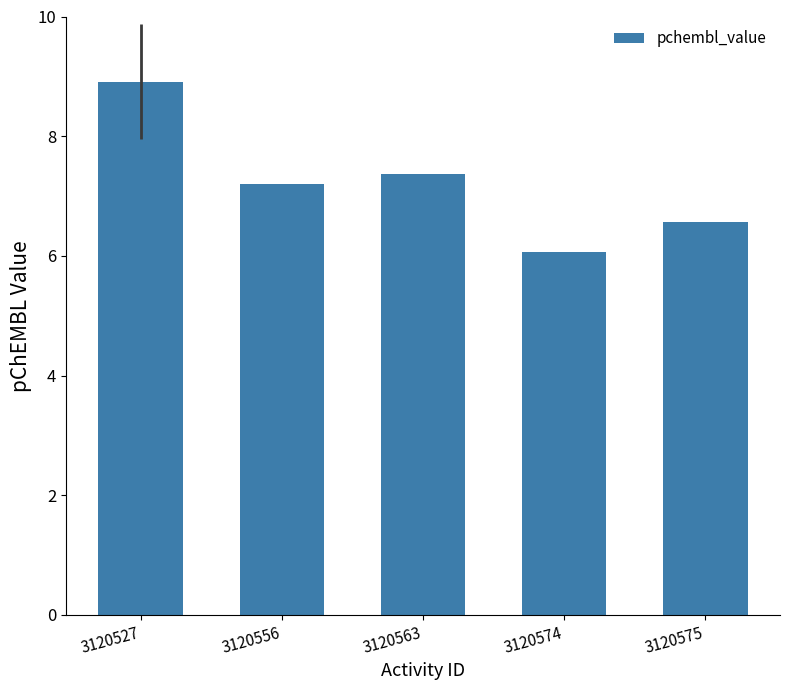

True or false: the data shows 12.5 at 3120563.

False